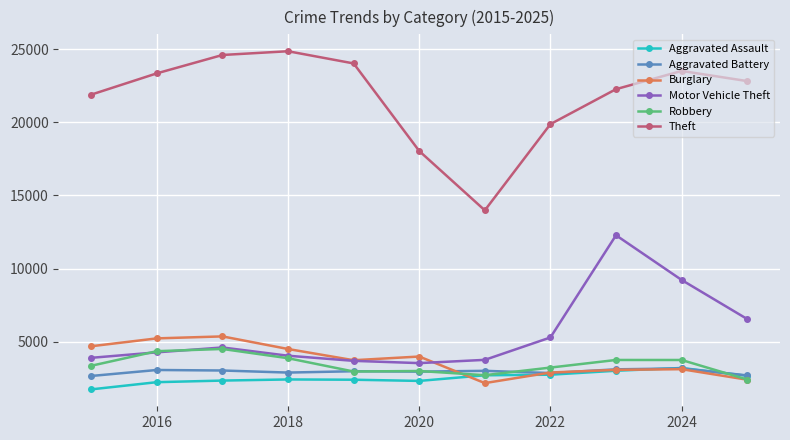

Which series has the largest total across all categories?

Theft